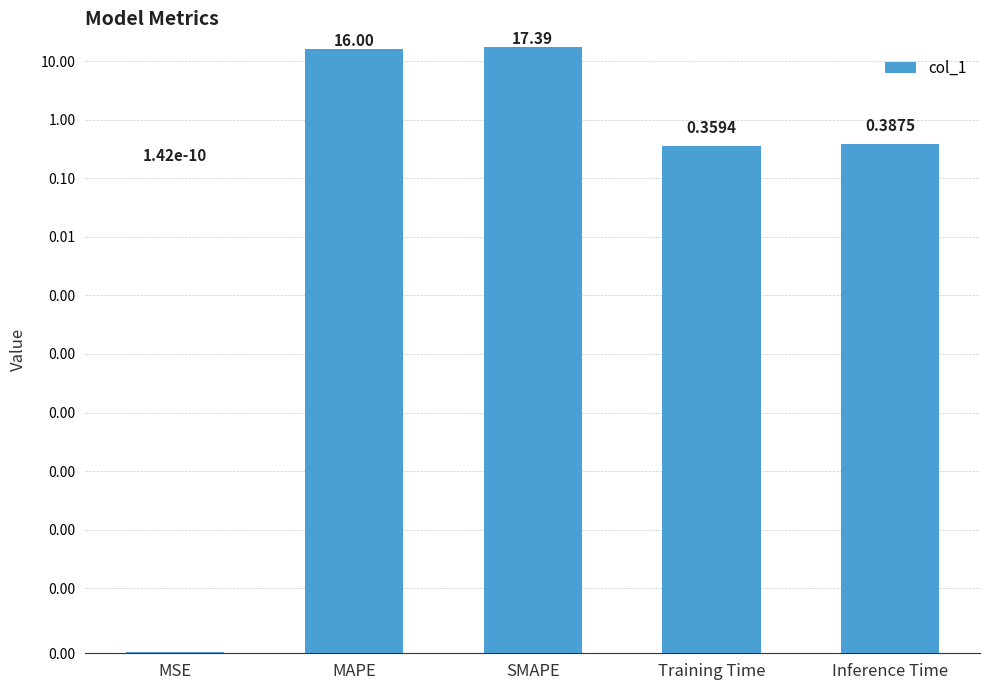

True or false: the data shows 0.2 at Training Time.

False